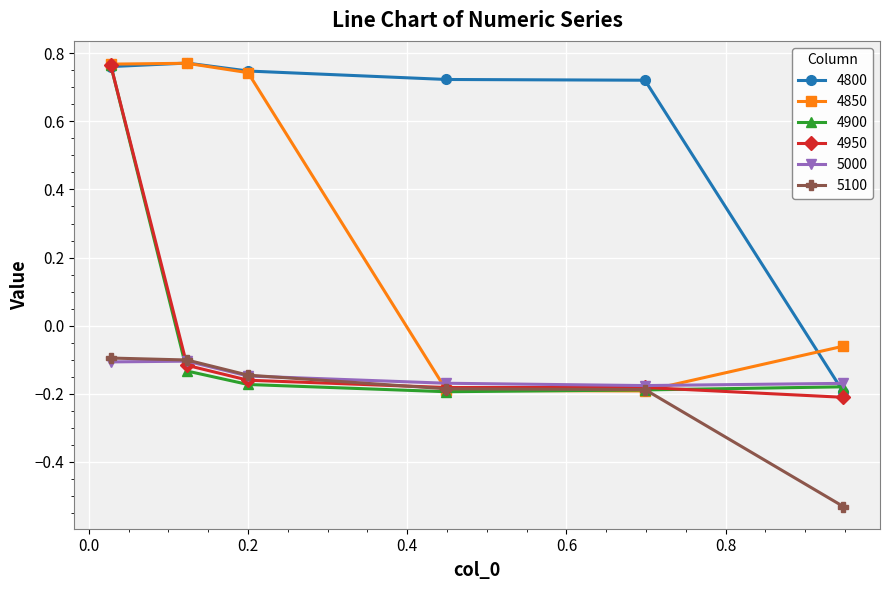

Which series ends up on top after the final intersection of 4800 and 5000?

5000